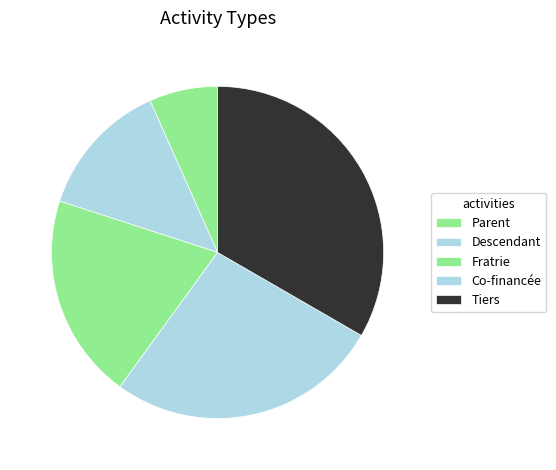

To the nearest percent, what percentage of the pie is Descendant?

13%